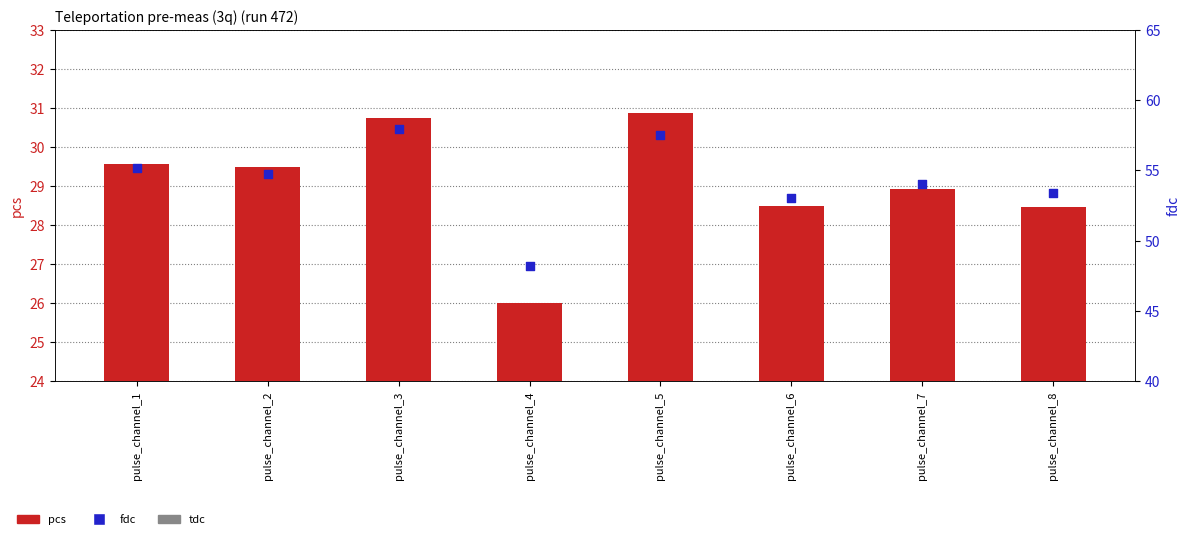

Is the value of fdc at pulse_channel_3 greater than the value of pcs at pulse_channel_2?

Yes